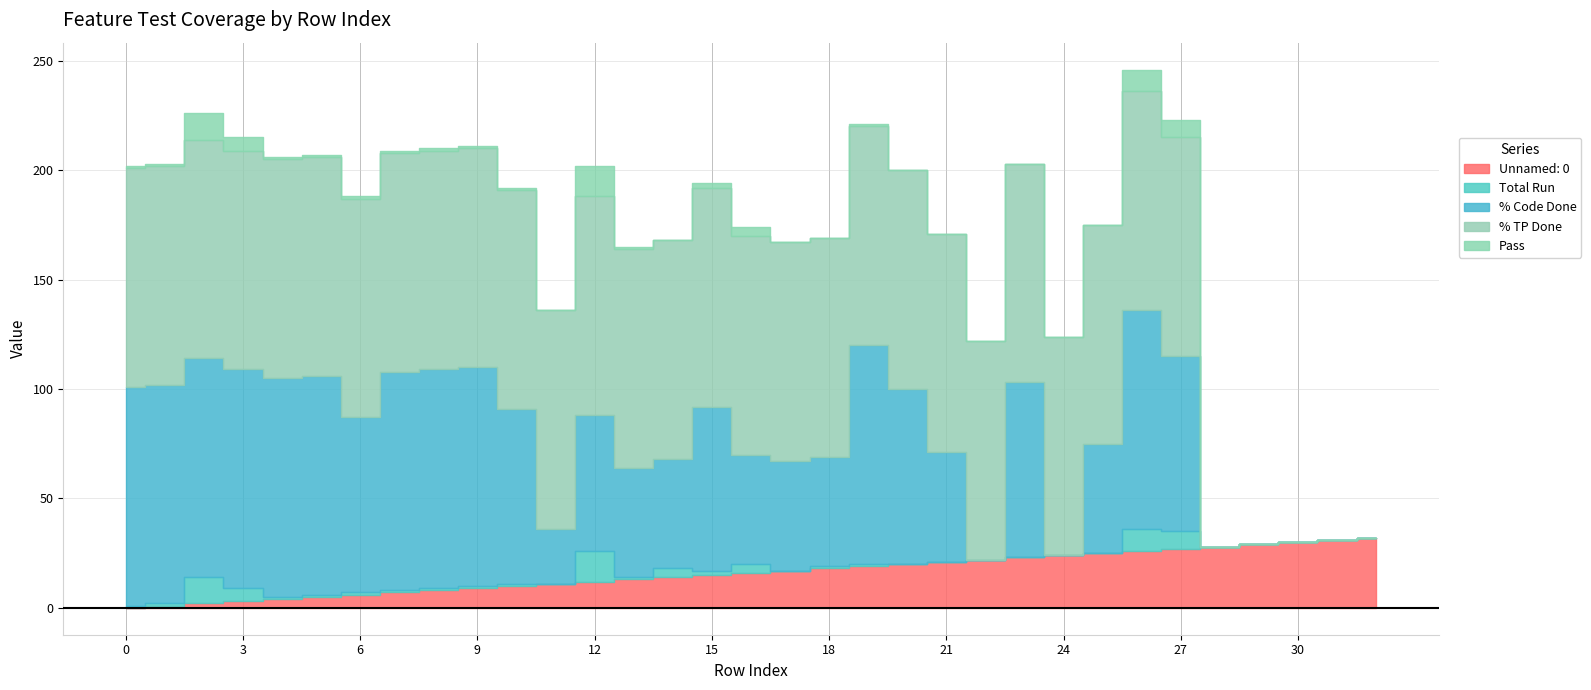

What is the sum of the Unnamed: 0 values at 26 and 30?

56